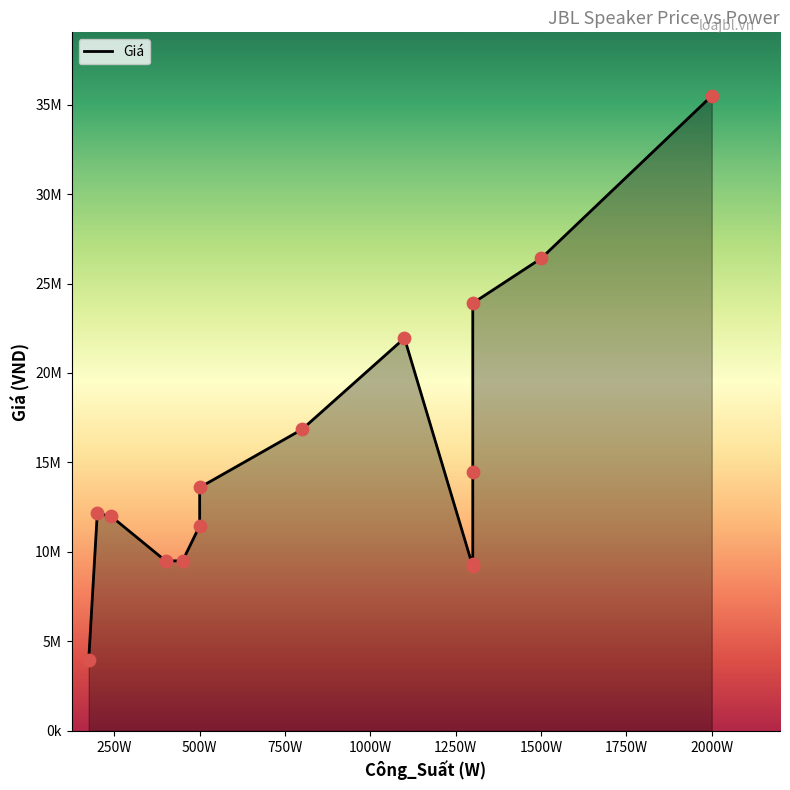

What is the ratio of the value at 240 to the value at 500?

0.9